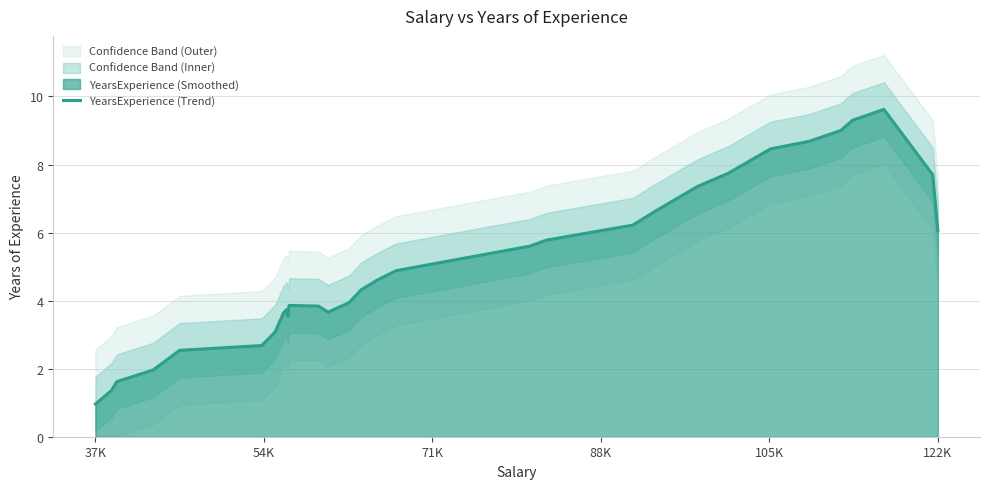

At which label does YearsExperience (Trend) reach its minimum?

37K